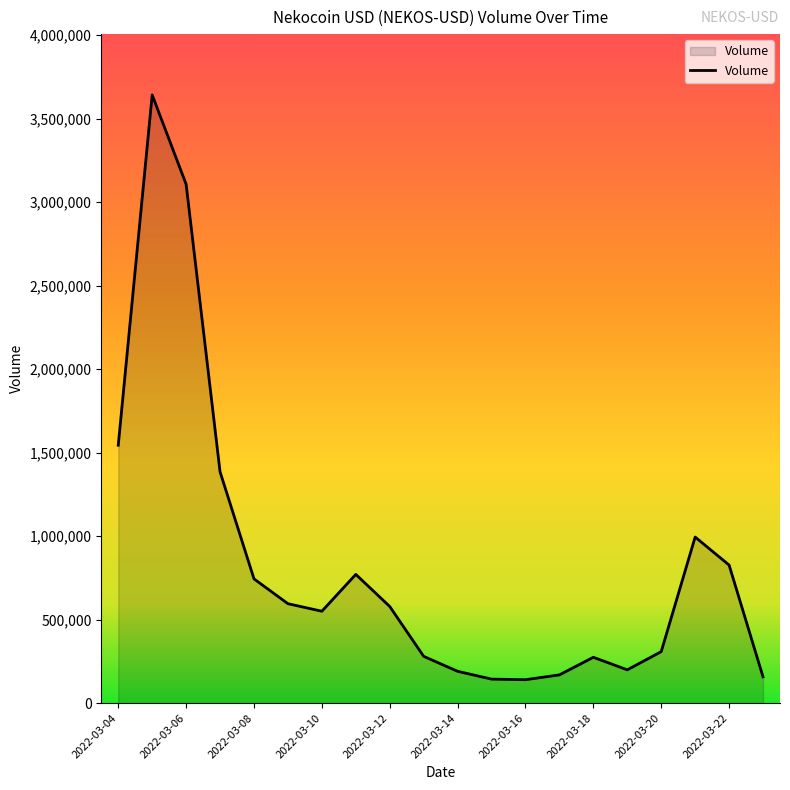

What is the difference between the maximum and minimum values?

3501785